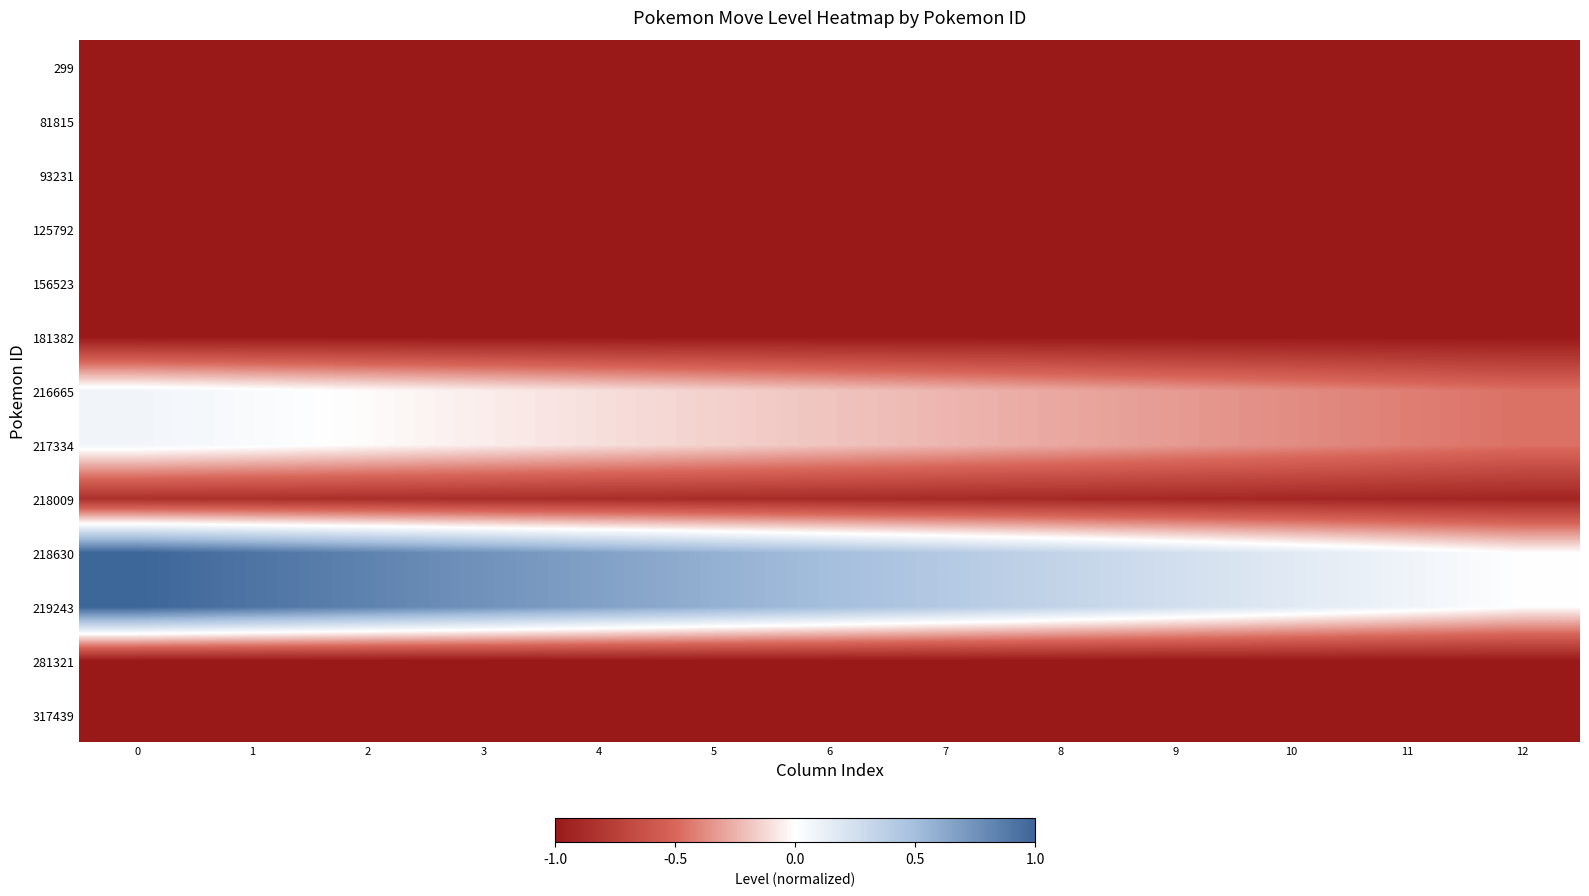

Which series has the largest range (max minus min)?

218630